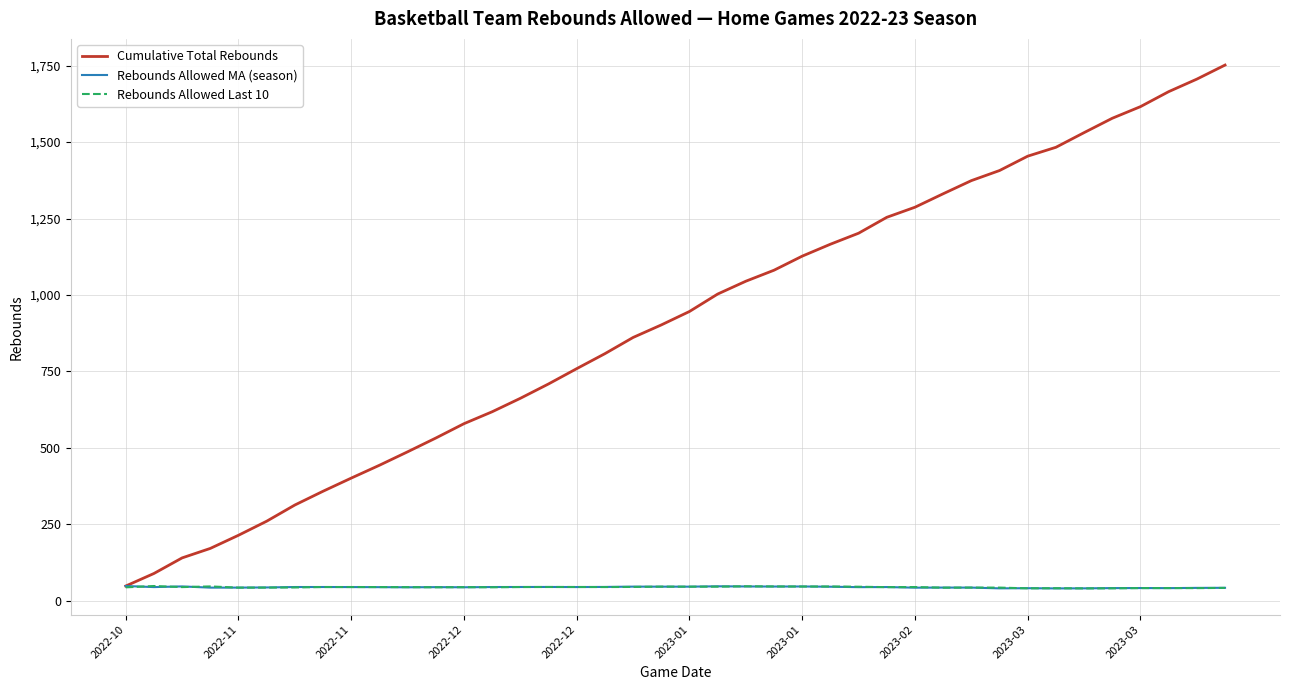

Which series has the widest spread of values?

Cumulative Total Rebounds